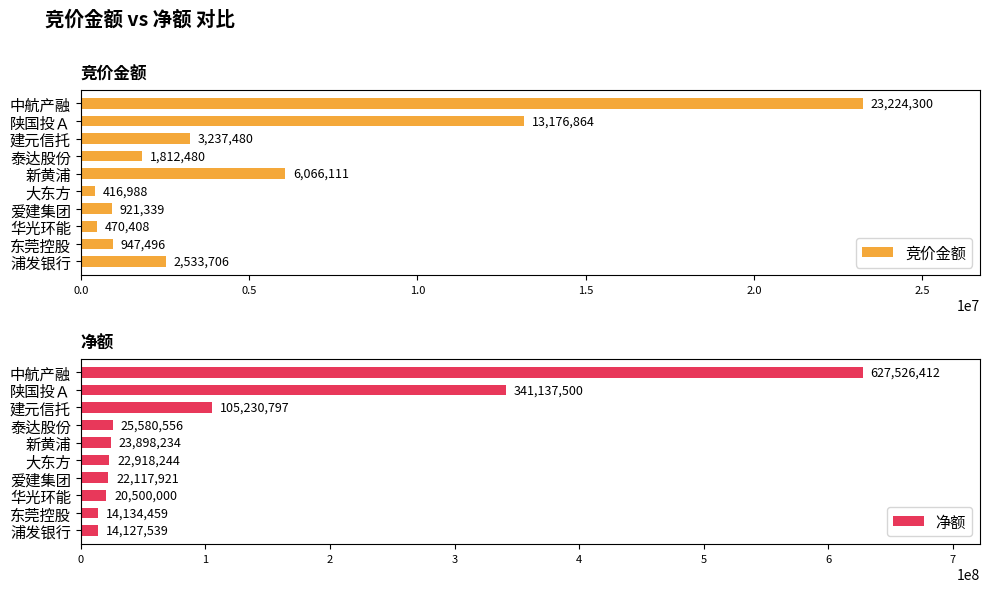

What is the sum of all 竞价金额 values?

52807172